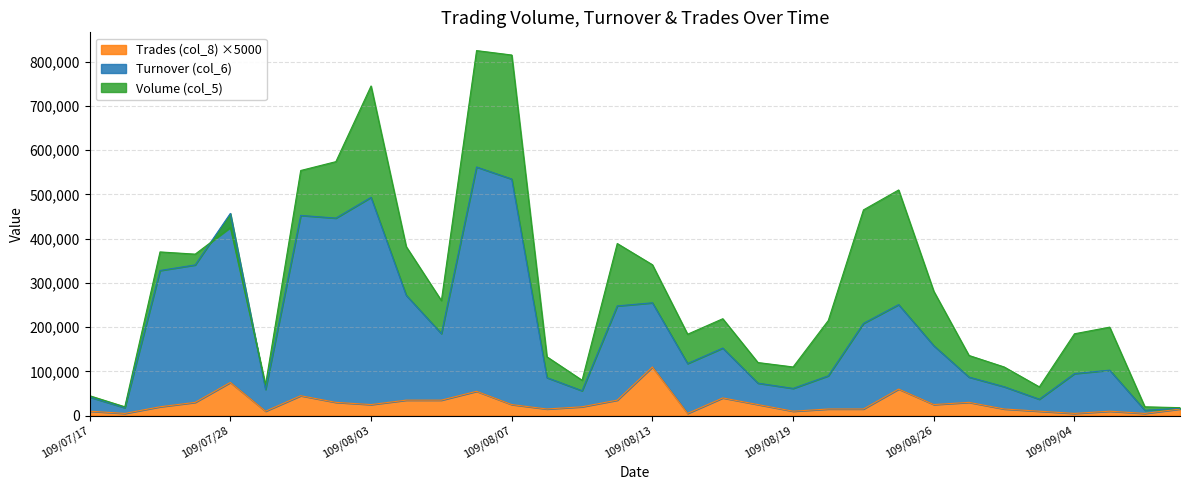

Does the chart have visible grid lines?

Yes